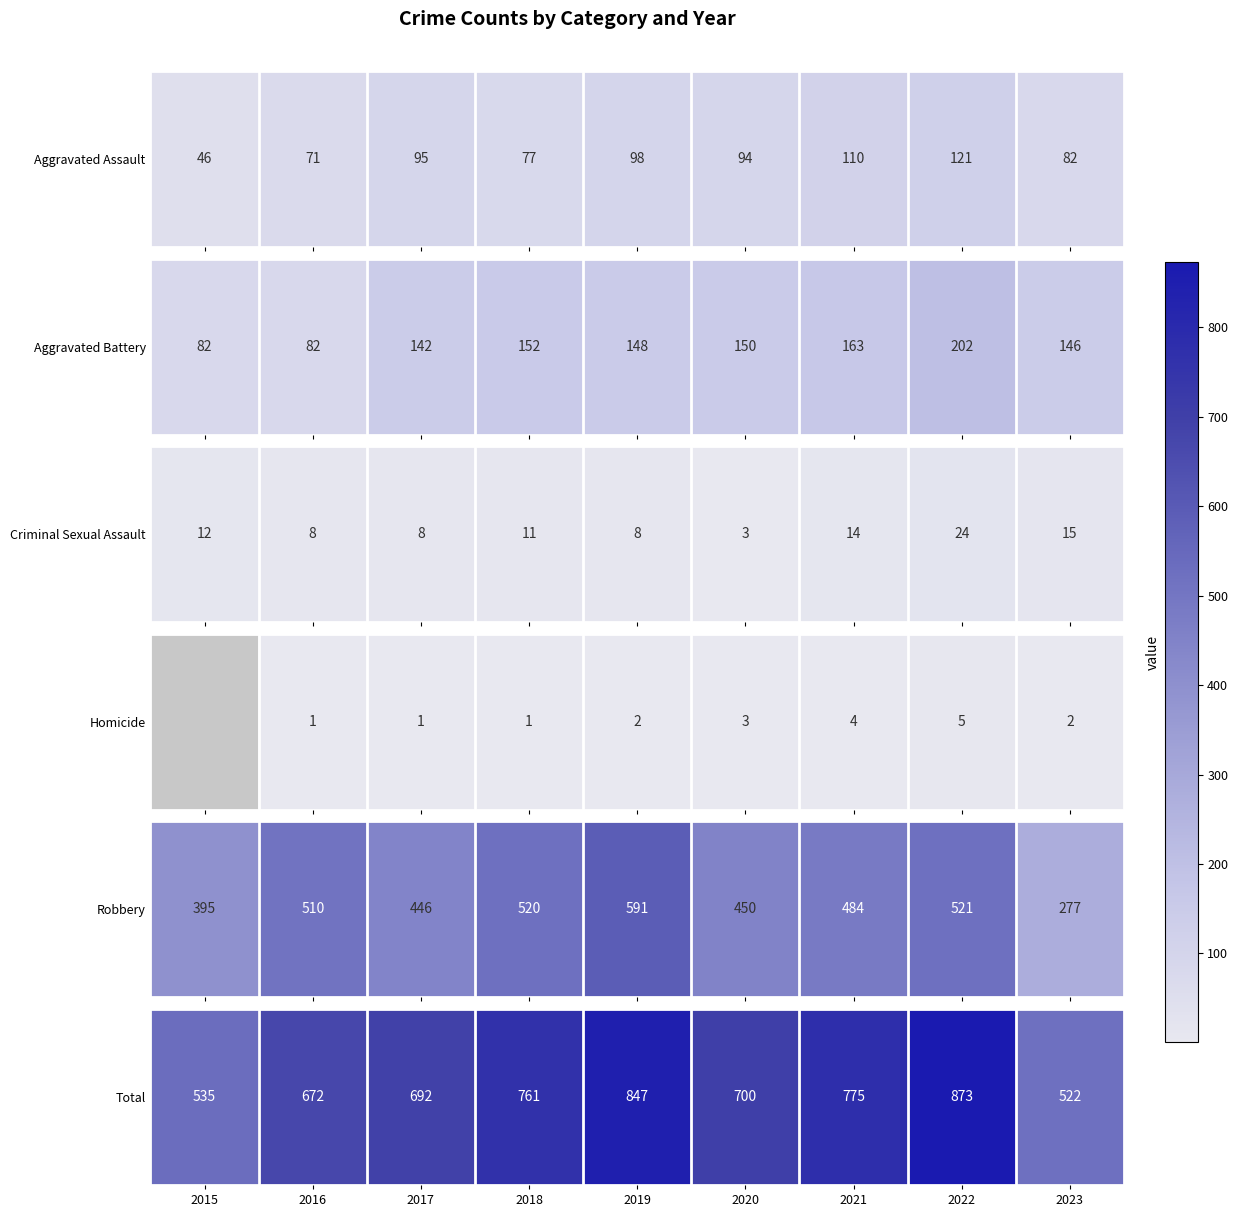

Which has a higher value, 2019 or 2015?

2019